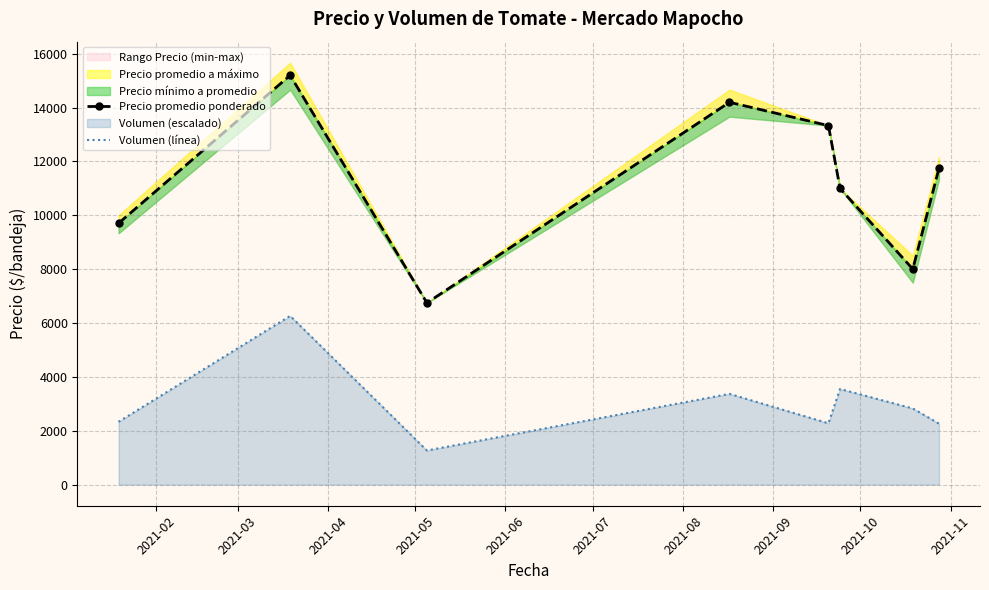

What is the maximum value for Precio promedio ponderado?

15200.7